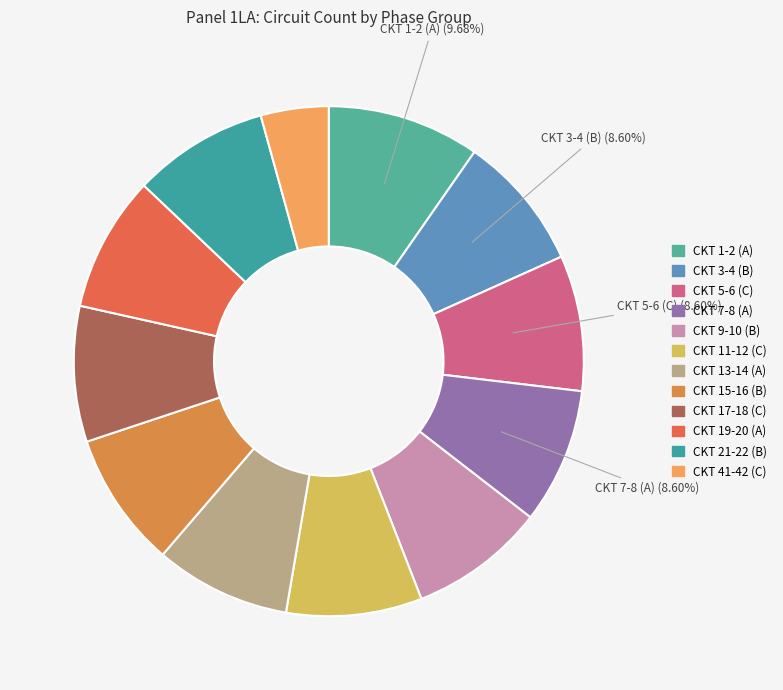

What percentage is NOT represented by CKT 7-8 (A)?

91.4%